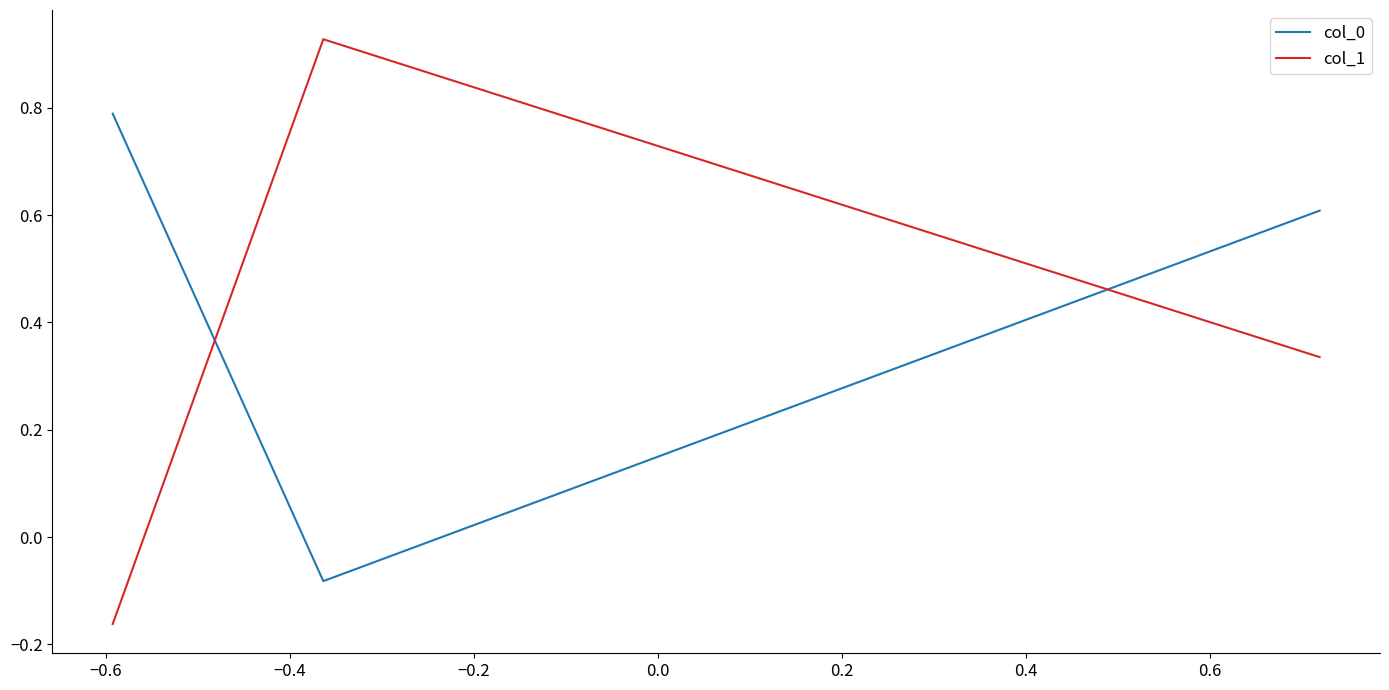

Rank the series by their average value, from lowest to highest.

col_1, col_0